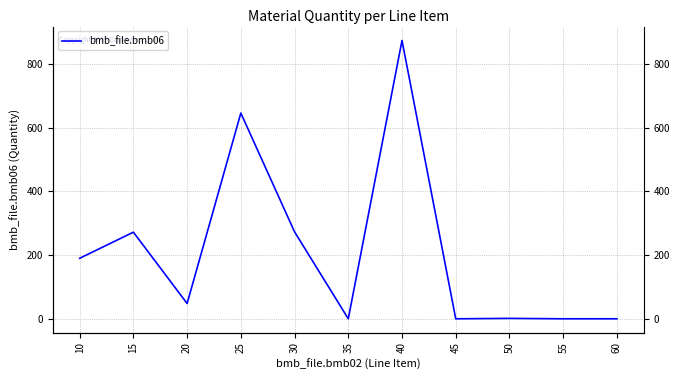

Which category has the lowest value across all series?

35